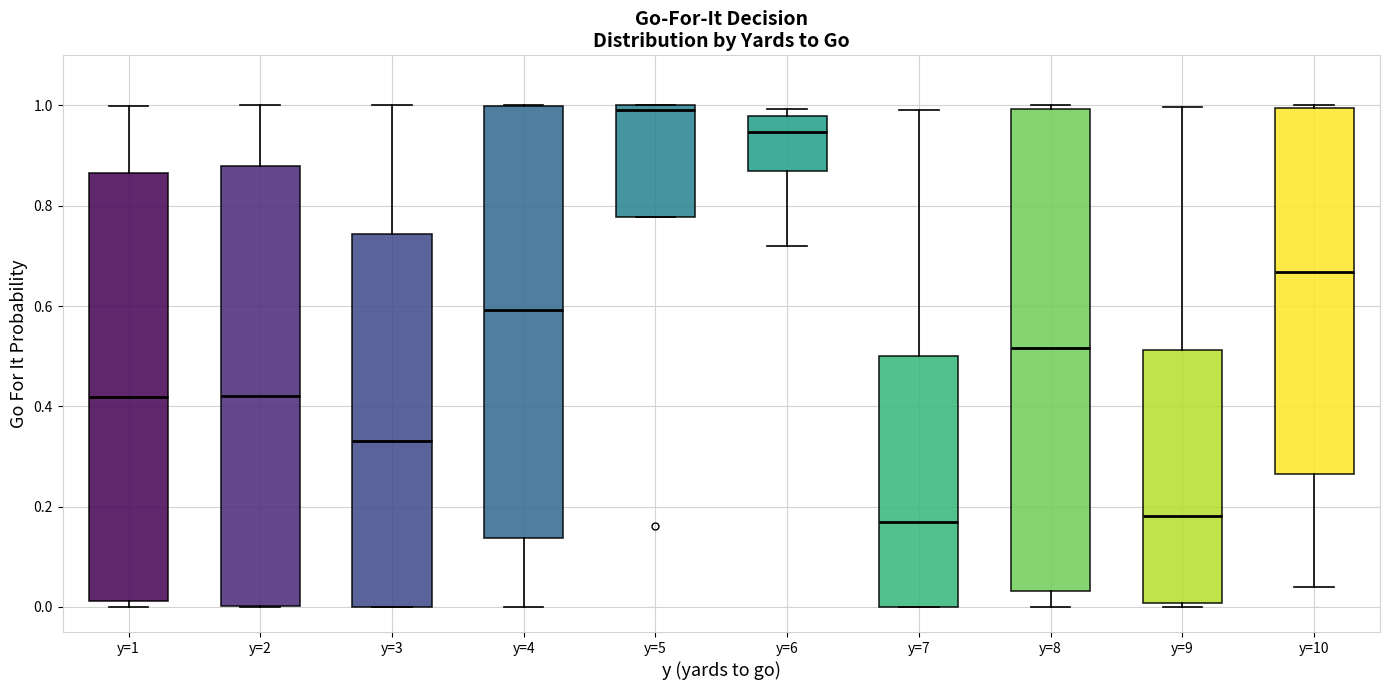

Reading left to right, transcribe this box plot: for each box, give where its median line is, the range the box spans, and where its two whiskers end, as read against the y-axis. The values are not printed on the chart, so give them approximately, as read against the axis.

y=1: median 0.42, box 0.02 to 0.86, whiskers 0.00 to 1.00
y=2: median 0.42, box 0.00 to 0.88, whiskers 0.00 to 1.00
y=3: median 0.34, box 0.00 to 0.74, whiskers 0.00 to 1.00
y=4: median 0.60, box 0.14 to 1.00, whiskers 0.00 to 1.00
y=5: median 1.00 (just below the box's upper edge), box 0.78 to 1.00, whiskers 0.78 to 1.00
y=6: median 0.94, box 0.86 to 0.98, whiskers 0.72 to 1.00
y=7: median 0.16, box 0.00 to 0.50, whiskers 0.00 to 1.00
y=8: median 0.52, box 0.04 to 1.00, whiskers 0.00 to 1.00 (just above the box's upper edge)
y=9: median 0.18, box 0.00 to 0.52, whiskers 0.00 (just below the box's lower edge) to 1.00
y=10: median 0.66, box 0.26 to 1.00, whiskers 0.04 to 1.00